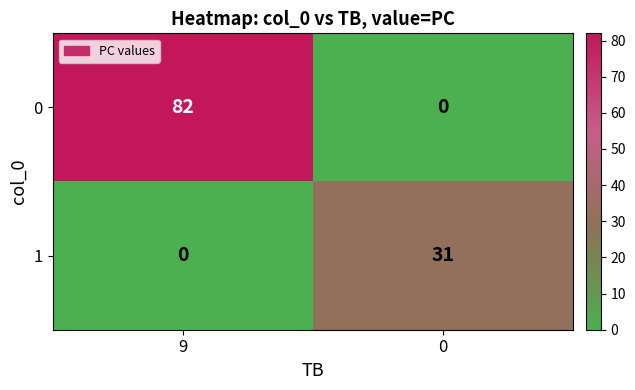

What is the sum of the 1 values at 0 and 9?

31